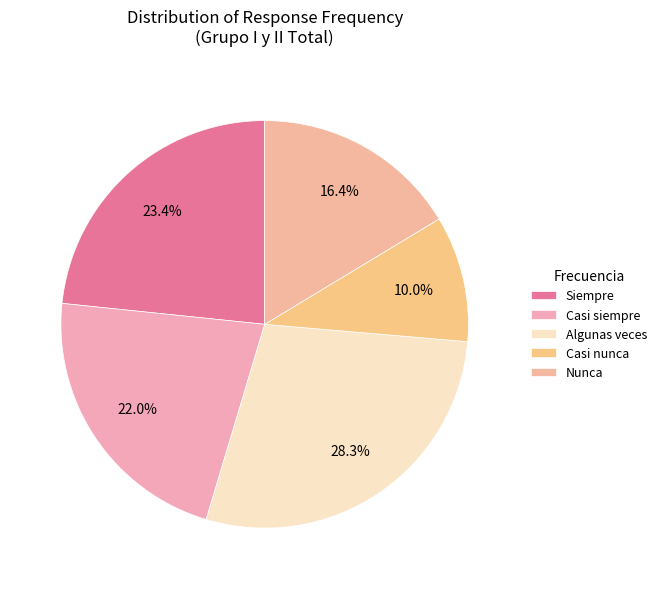

Count the number of slices in the pie.

5